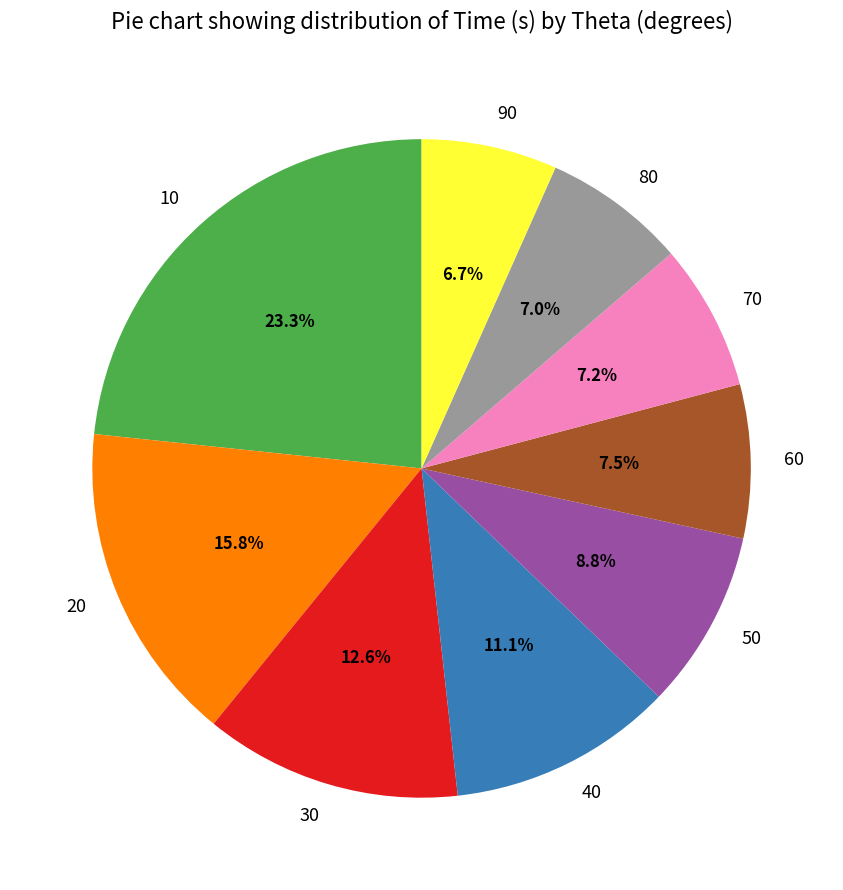

The 90 slice represents 7% of the pie. True or false?

True